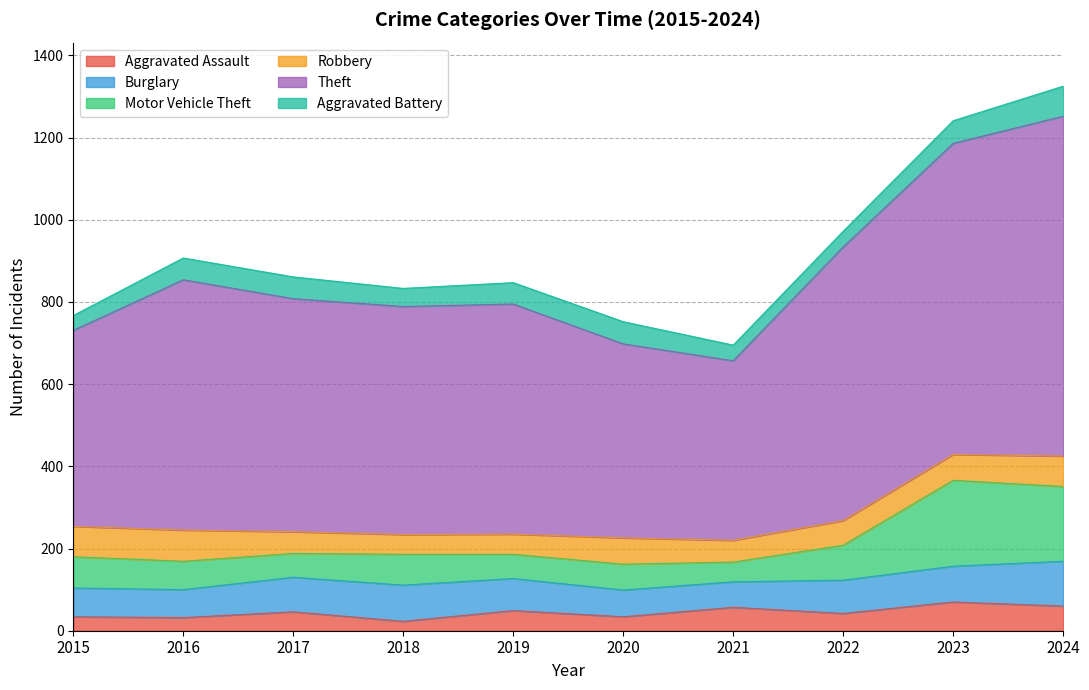

Is it true that Aggravated Assault equals 33 at 2023?

False